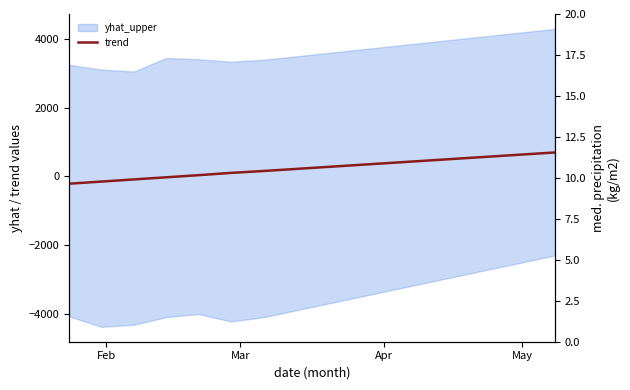

How many data points does each series have?

16